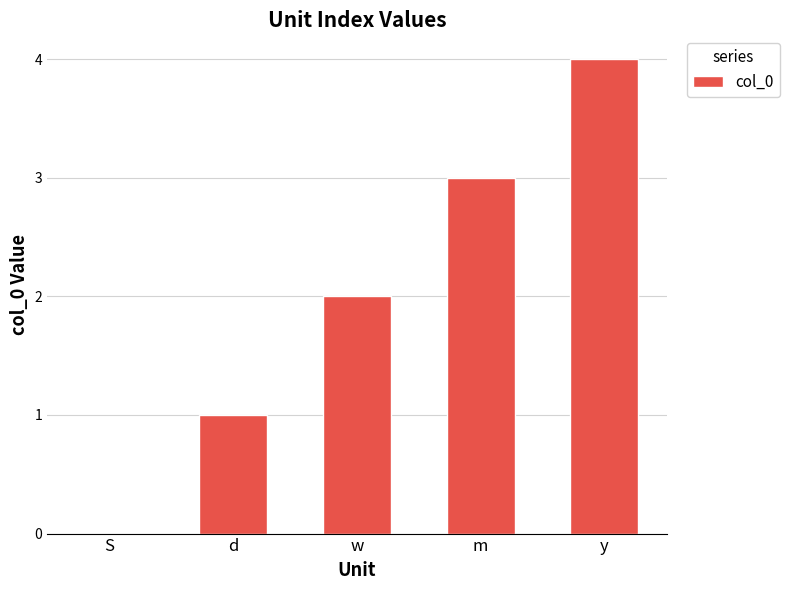

Reading left to right, transcribe all the data shown in this chart.

S=0	d=1	w=2	m=3	y=4